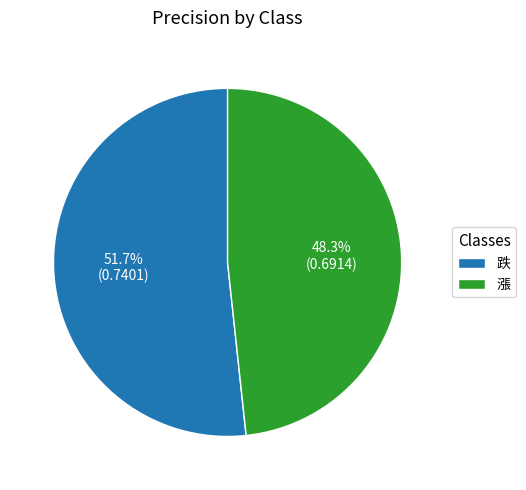

What is the largest slice in the pie chart?

跌